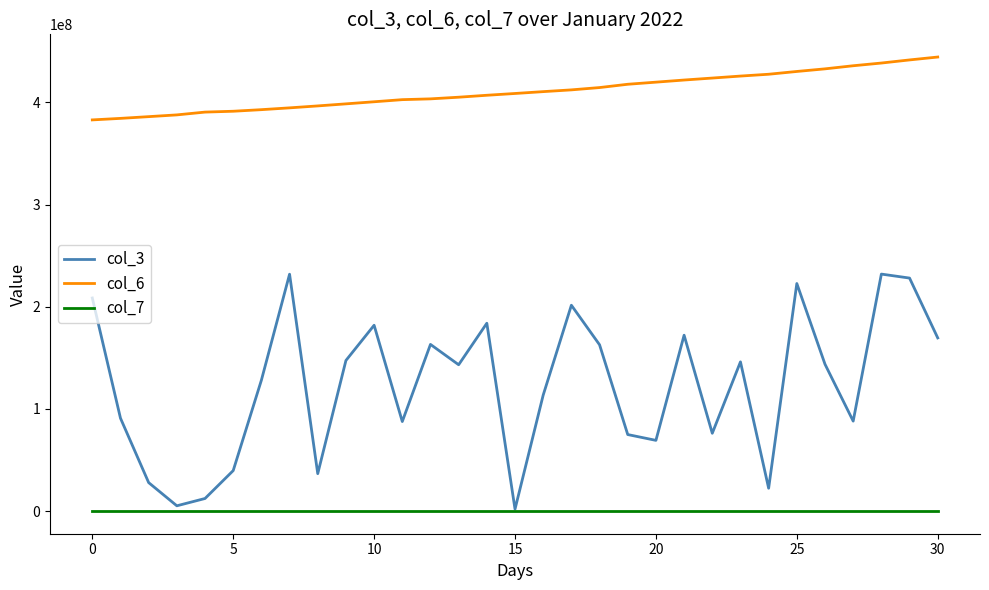

What is the greatest value displayed?

444416460